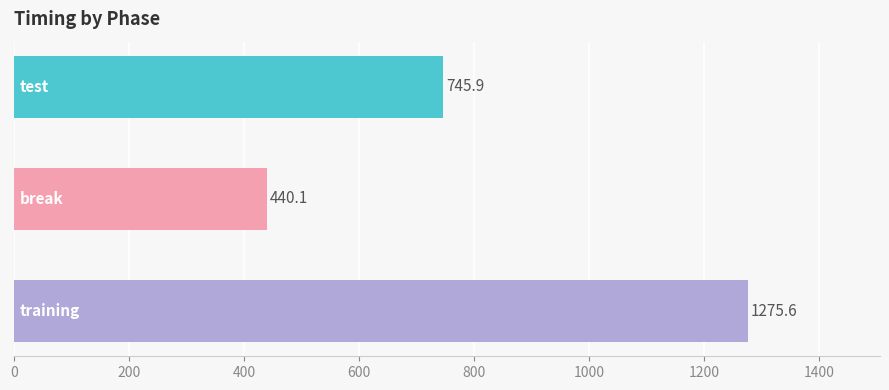

What is the greatest value displayed?

1275.6